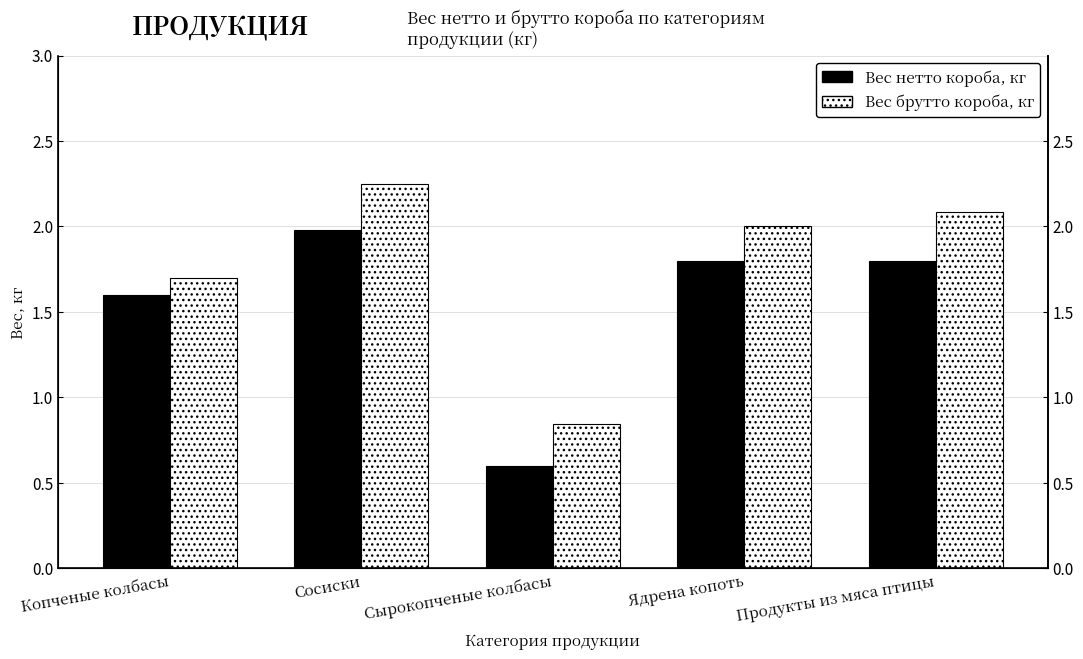

Rank the series by their average value, from lowest to highest.

Вес нетто короба, кг, Вес брутто короба, кг